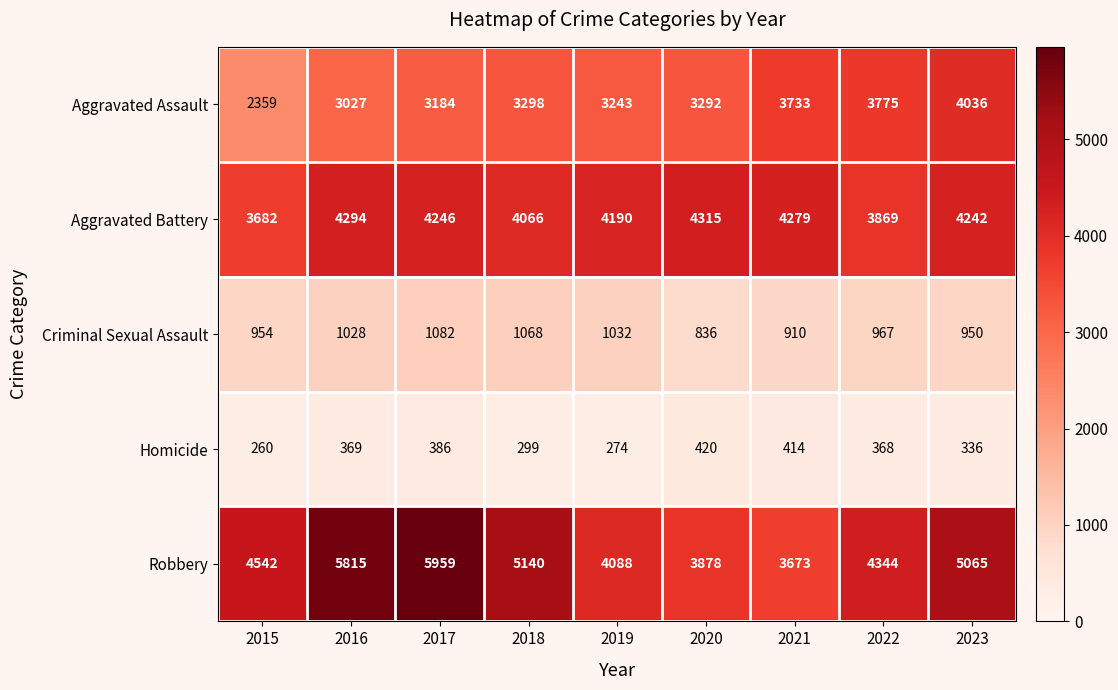

Between 2016 and 2021, which series saw the biggest shift?

Robbery